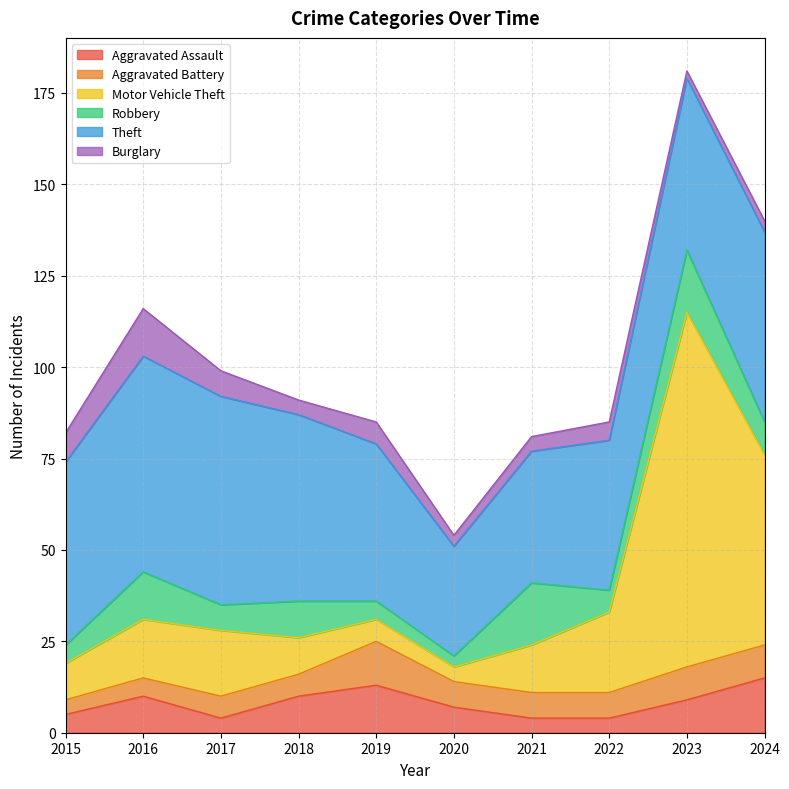

What is the value of the Burglary point at the 5th from the left?

6